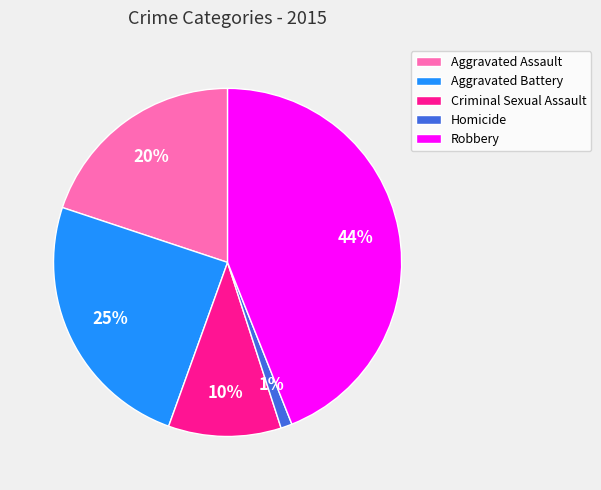

To the nearest percent, what is the average slice percentage?

20%